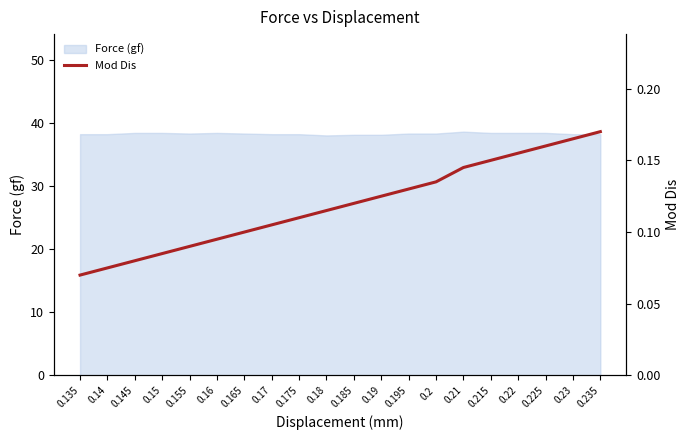

How many lines are shown in the chart?

1